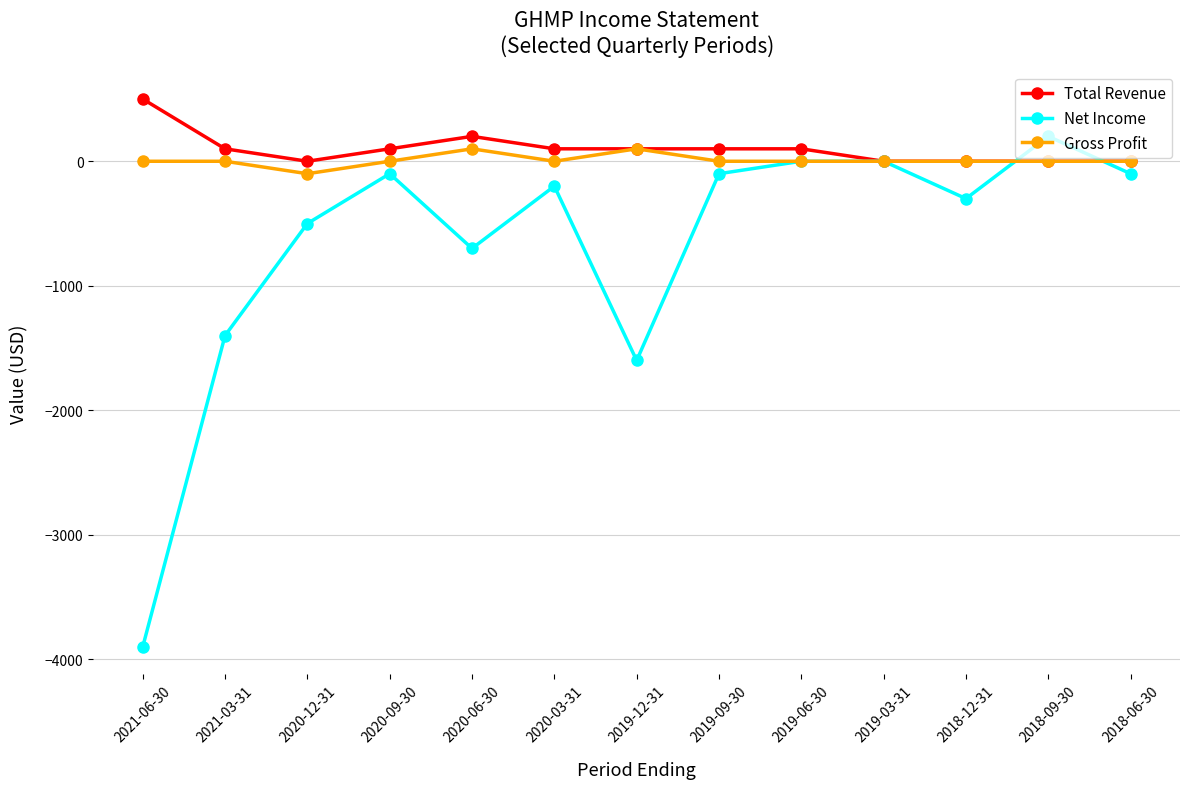

How many lines are shown in the chart?

3